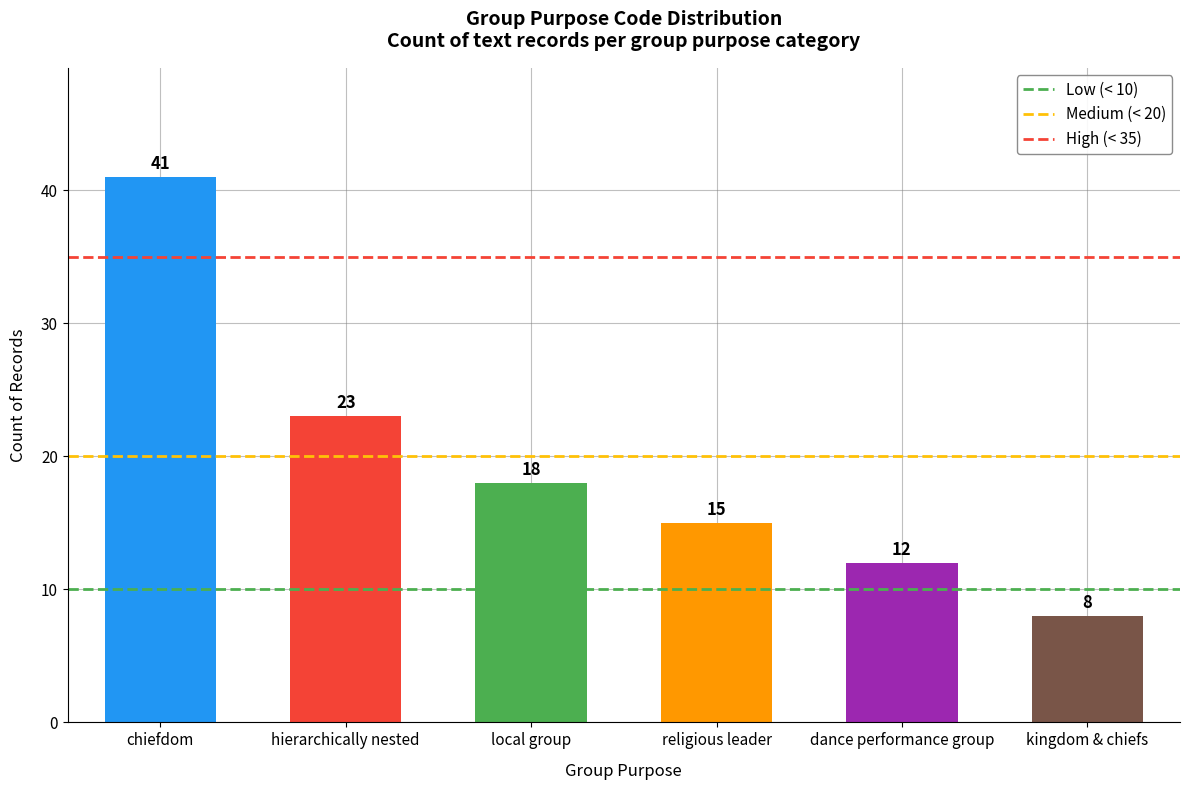

What is the sum of the values at hierarchically nested and dance performance group?

35